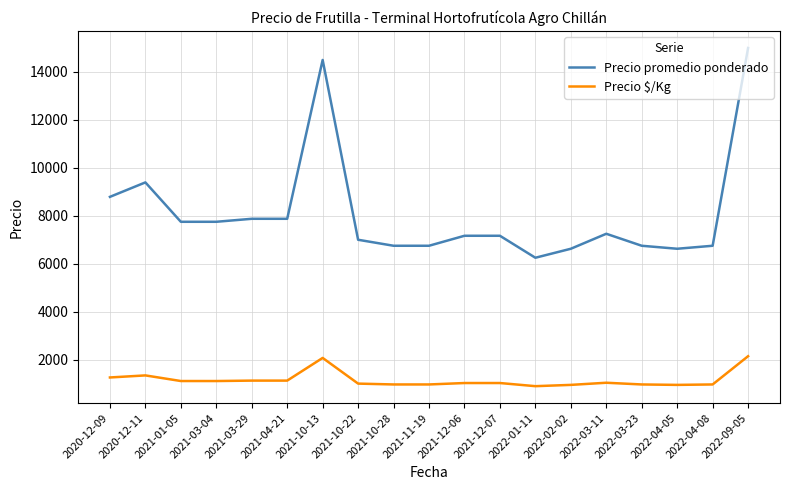

Which series has the widest spread of values?

Precio promedio ponderado